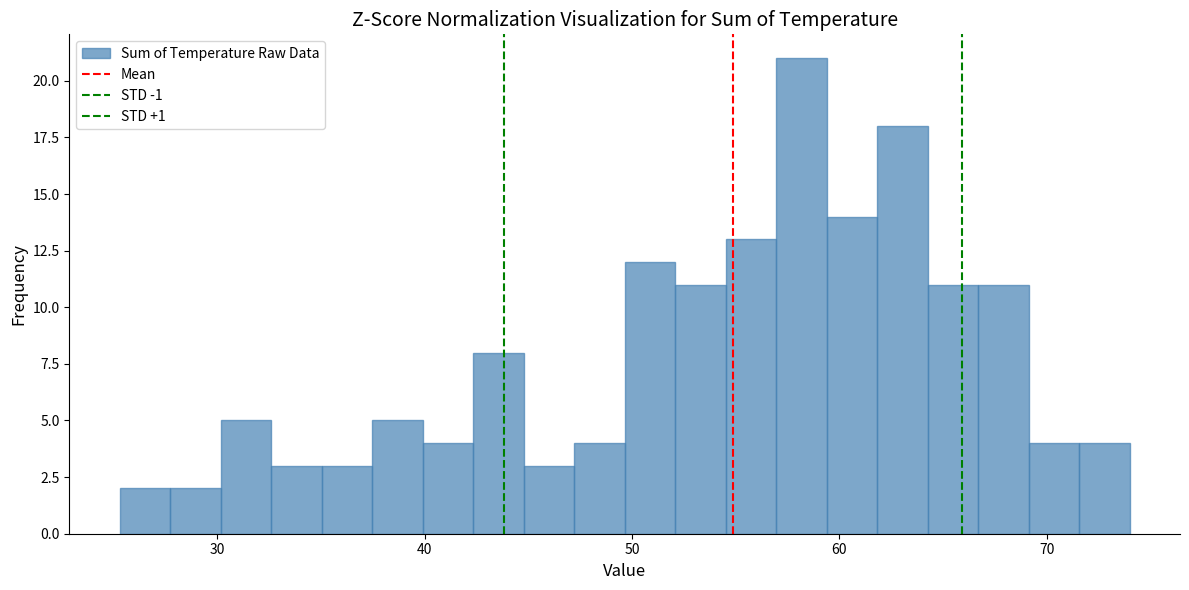

Around what value on the x-axis is the tallest bar? Give the approximate position of its centre, as read against the axis.

58